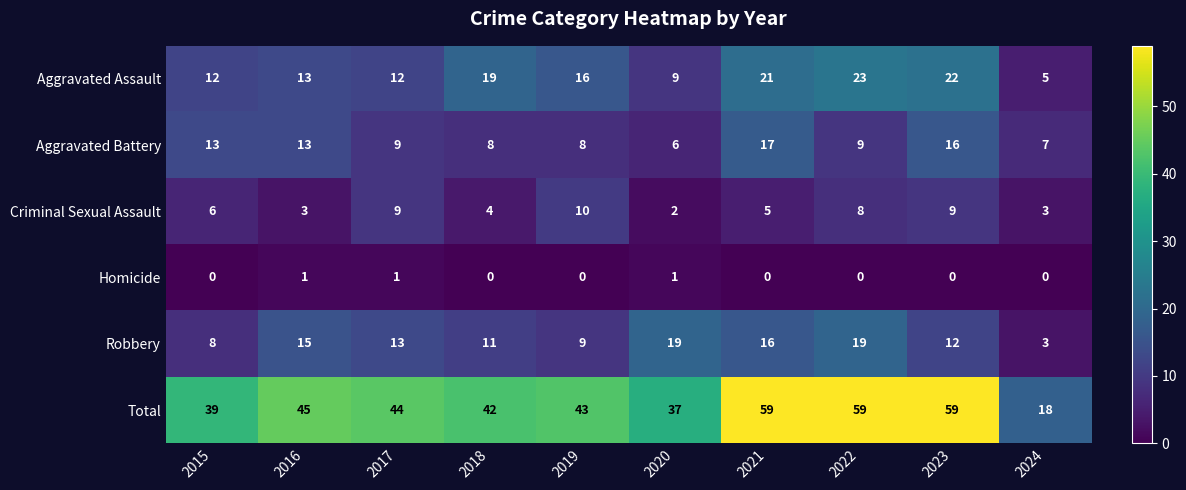

Where does the Robbery series first go above 13?

2016